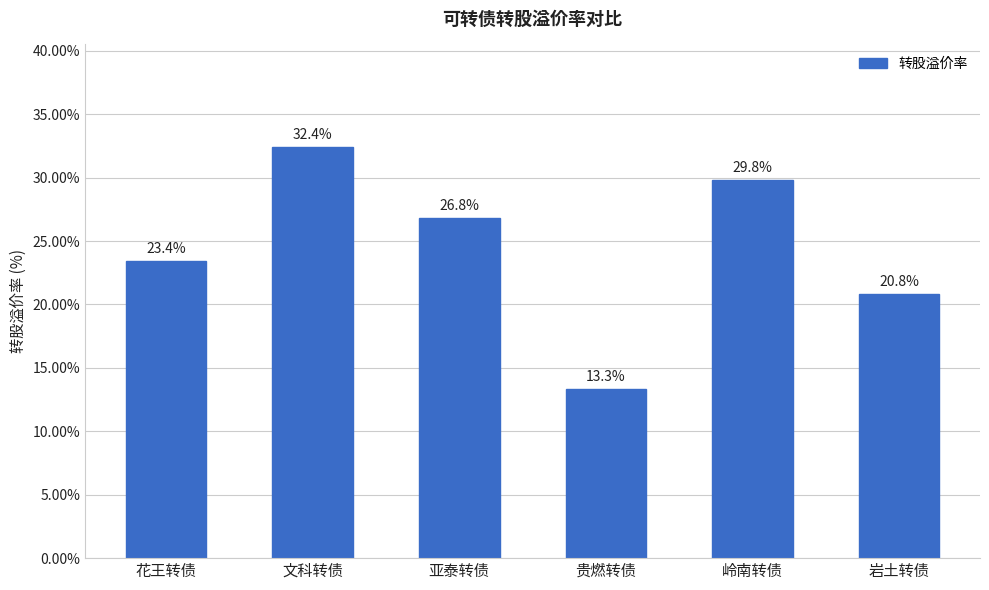

What is the maximum value shown in the chart?

32.4